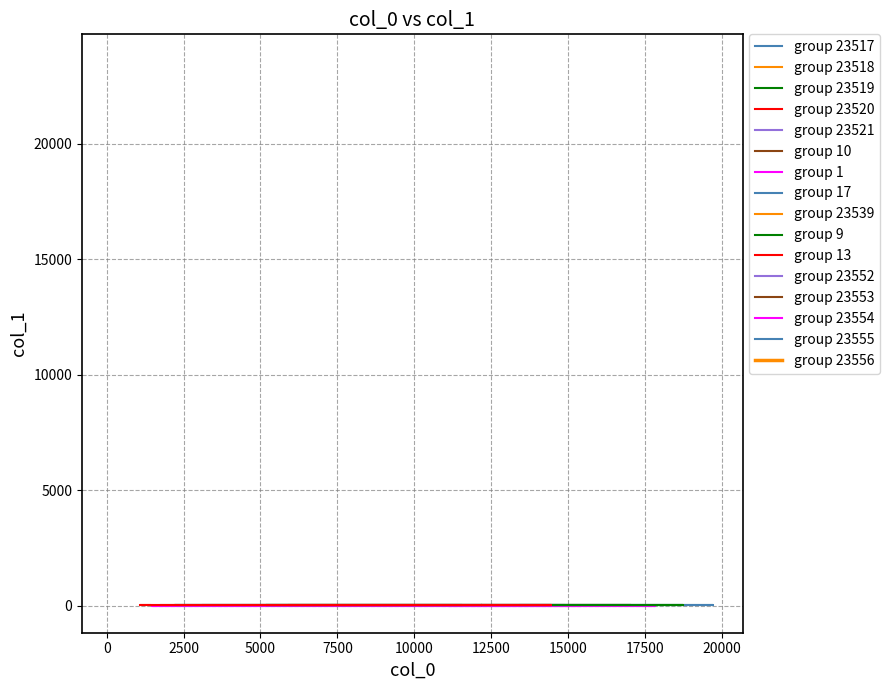

What is the change in value from 13 to 31?

+12